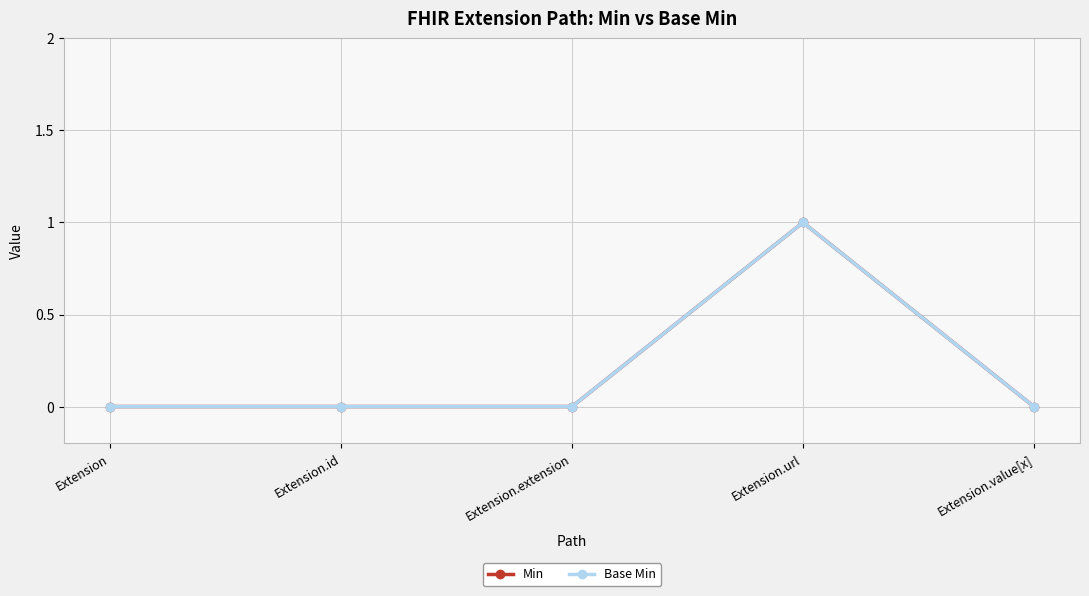

Reading left to right, what are all the values shown in this chart?

Min: 0	0	0	1	0
Base Min: 0	0	0	1	0